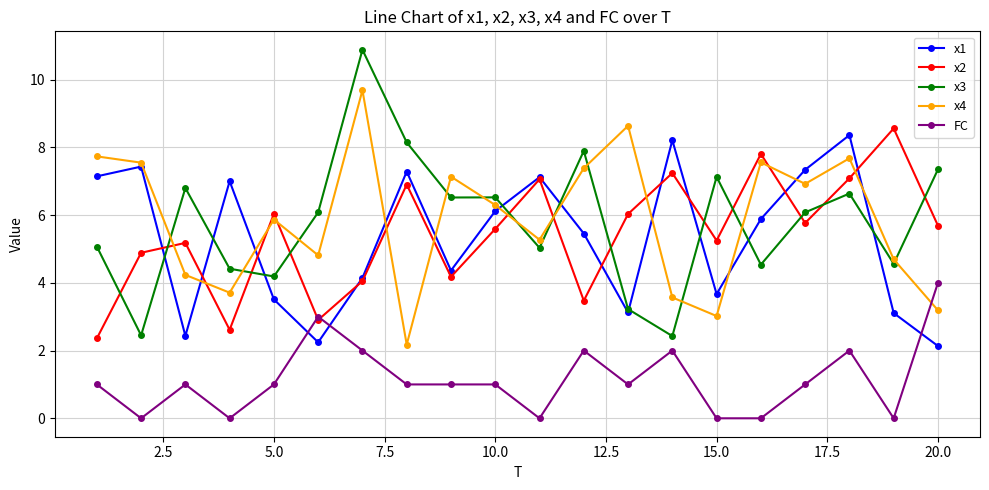

What is the value of the x2 point at the 19th from the left?

8.6